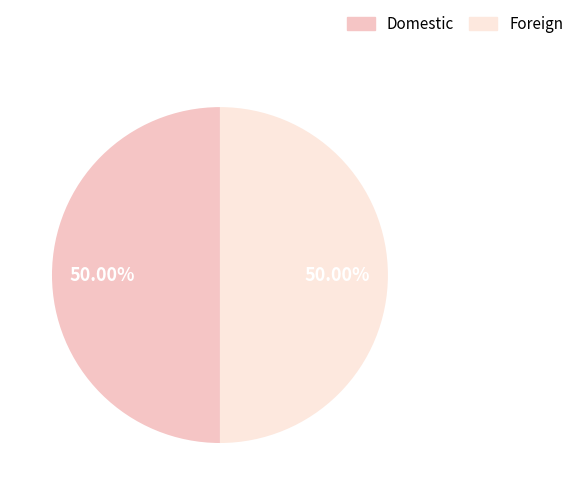

What is the ratio of the value at Foreign to the value at Domestic?

1.0